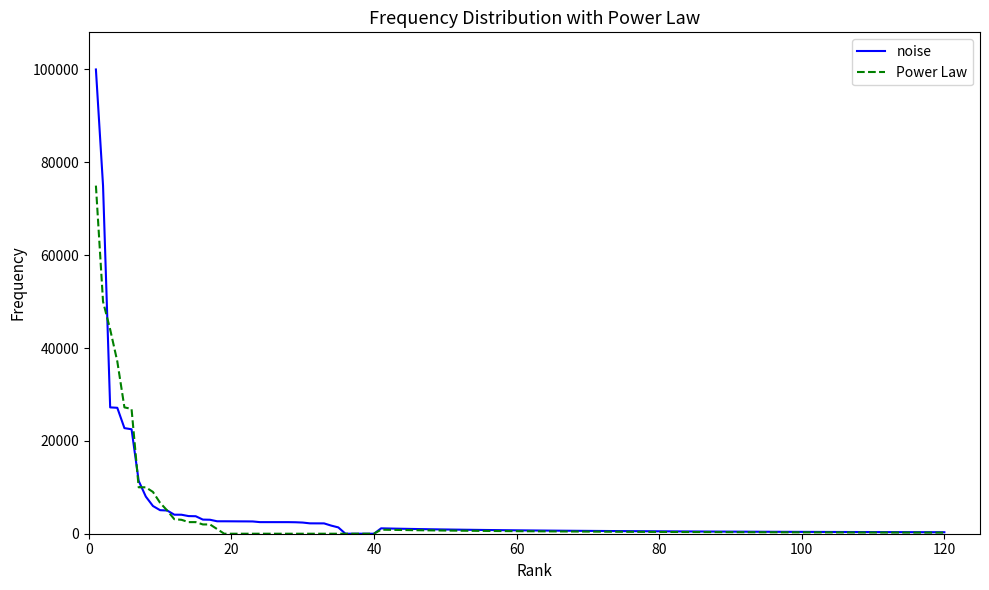

Rank the series by their maximum value, from highest to lowest.

noise, Power Law